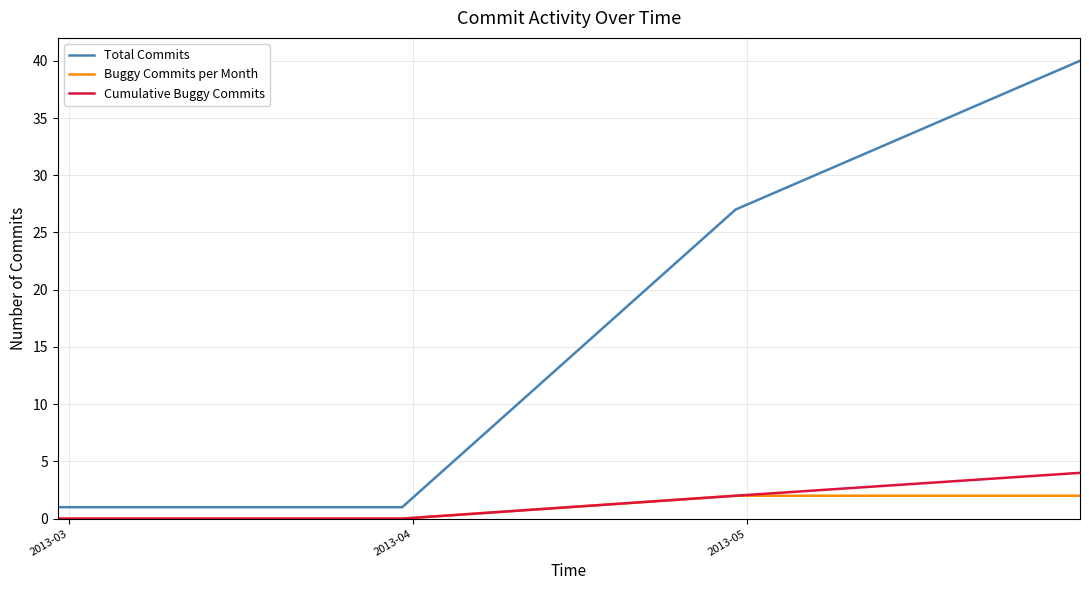

True or false: Total Commits and Cumulative Buggy Commits cross at least once.

False